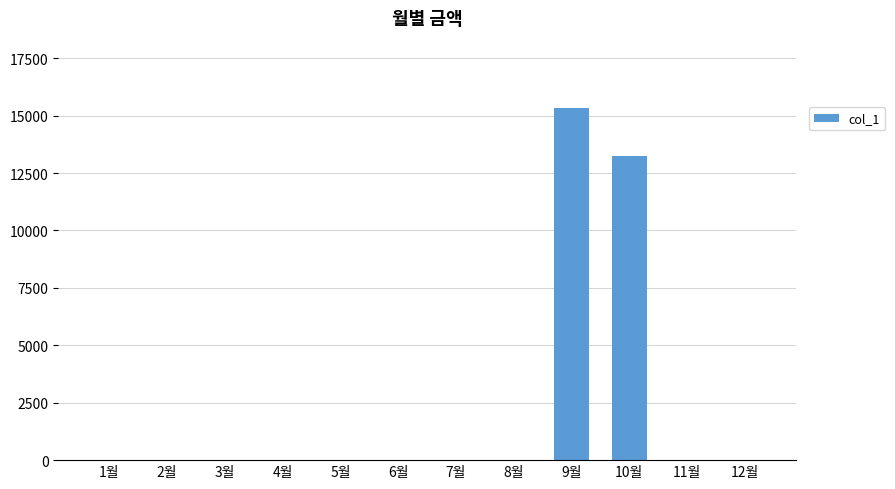

Reading left to right, extract all data points from this chart.

1월=0	2월=0	3월=0	4월=0	5월=0	6월=0	7월=0	8월=0	9월=15320	10월=13240	11월=0	12월=0